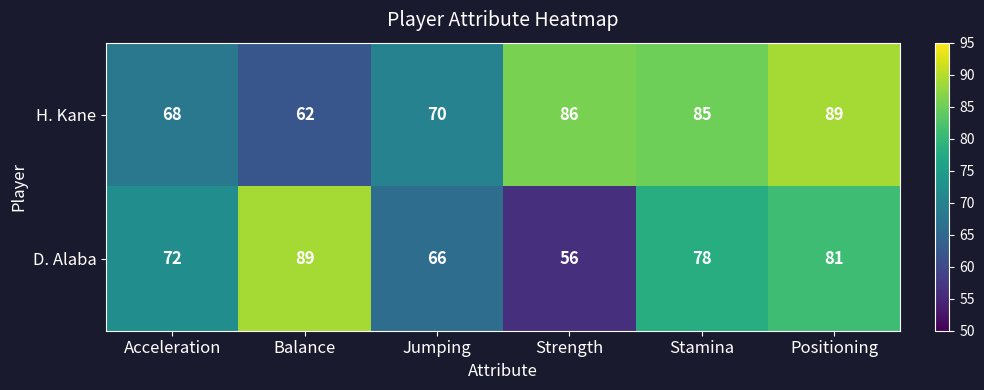

Which series has the largest total across all categories?

H. Kane